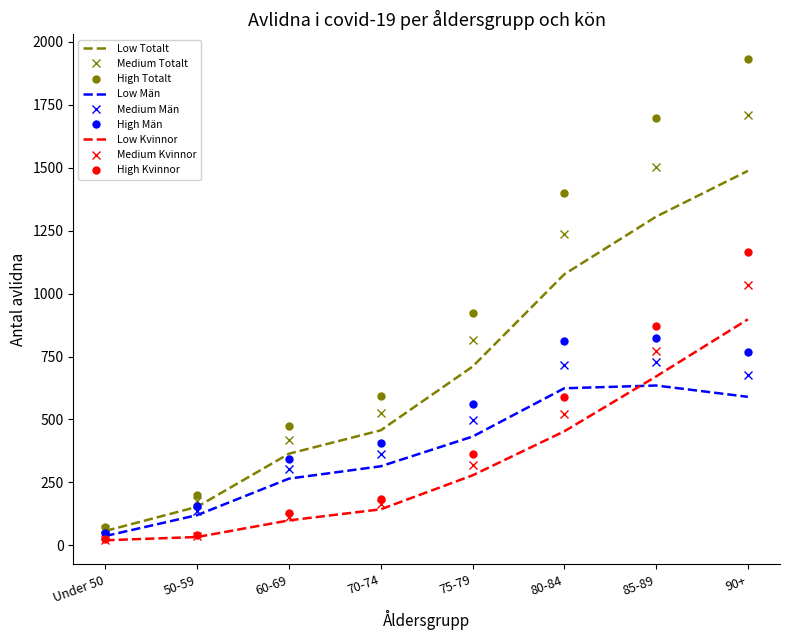

List the labels in order of Medium Totalt value, smallest first.

Under 50, 50-59, 60-69, 70-74, 75-79, 80-84, 85-89, 90+